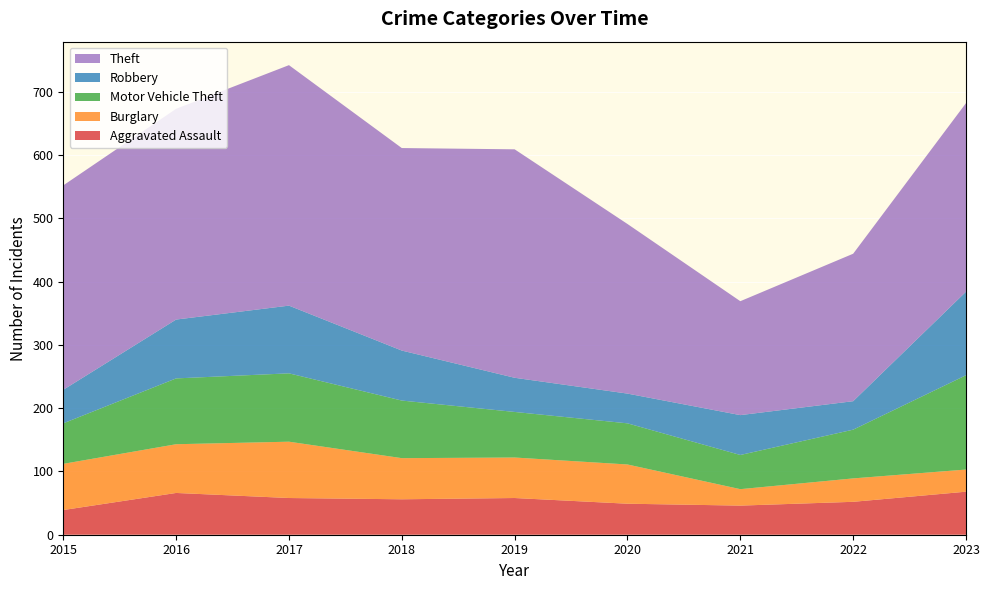

Reading left to right, extract all data points from this chart.

Aggravated Assault: 39	66	58	56	58	49	46	52	68
Burglary: 73	77	89	65	64	62	26	37	35
Motor Vehicle Theft: 64	104	108	91	72	65	54	77	149
Robbery: 53	93	107	79	54	47	63	45	132
Theft: 323	333	380	320	361	268	180	233	298